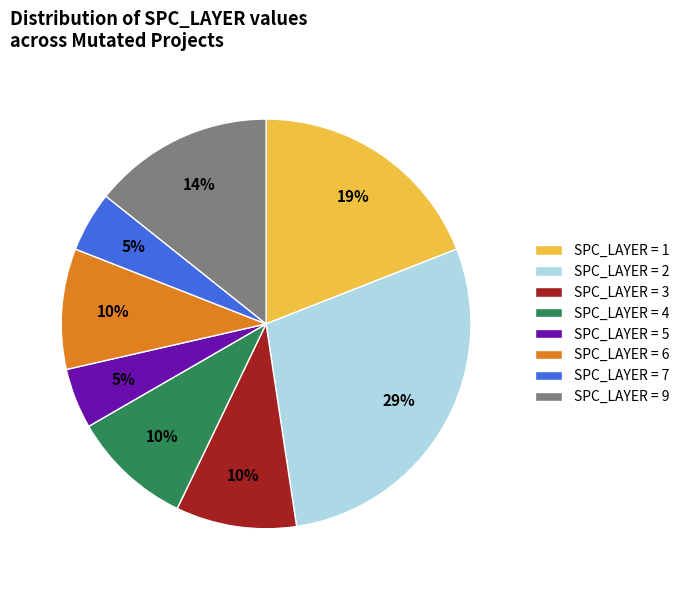

Does any single category account for the majority?

No